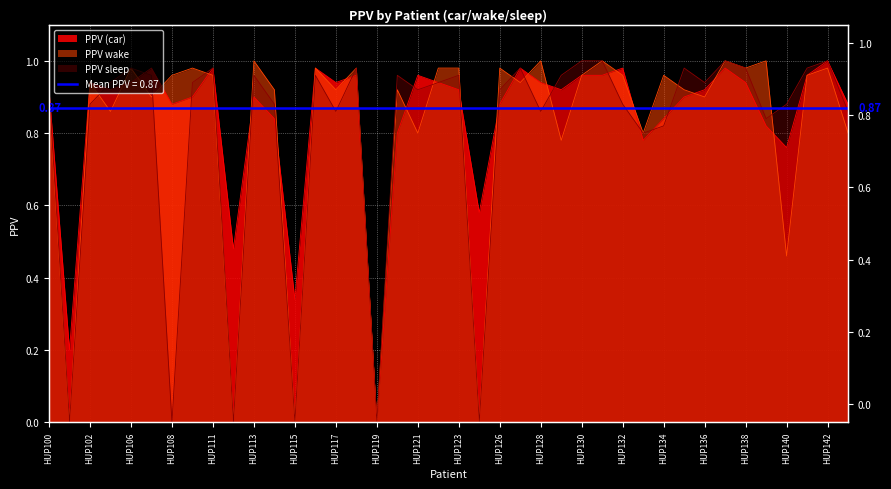

The value of PPV wake at HUP122 is 1.4. True or false?

False